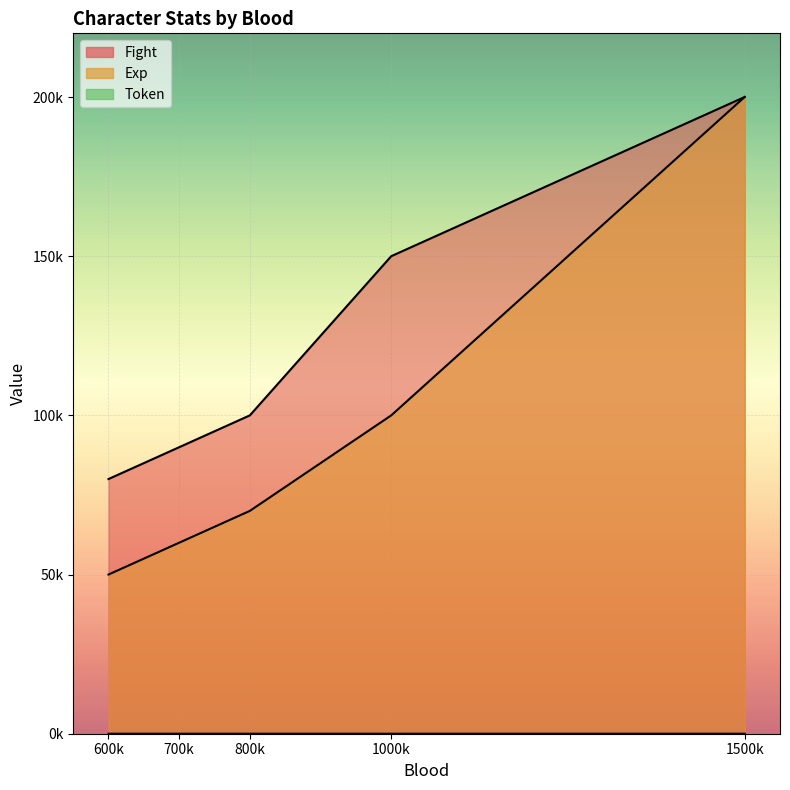

Does the chart display data point markers on the line(s)?

No